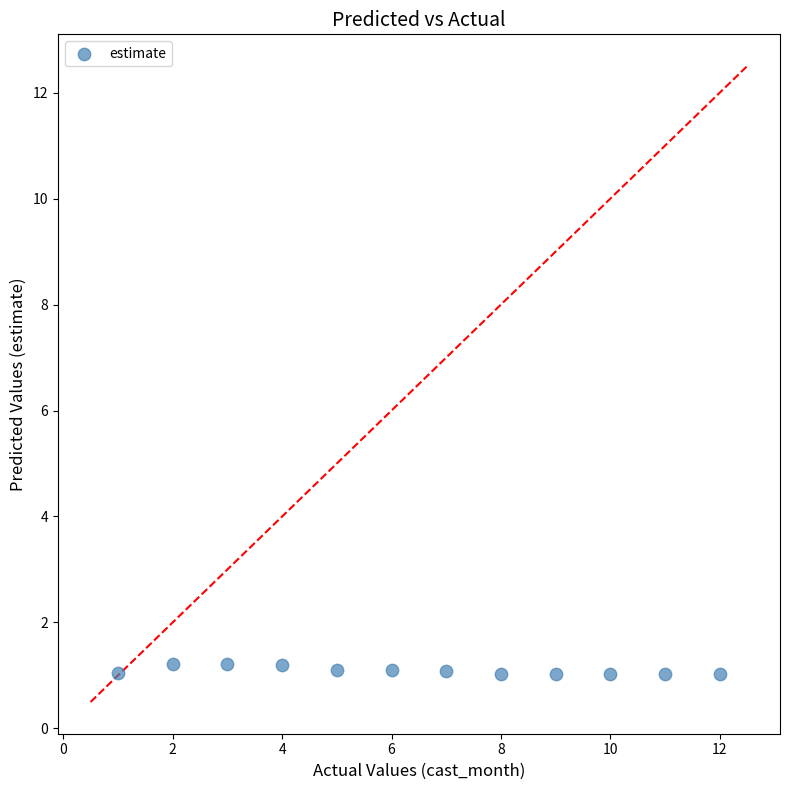

What is the average X value?

6.5